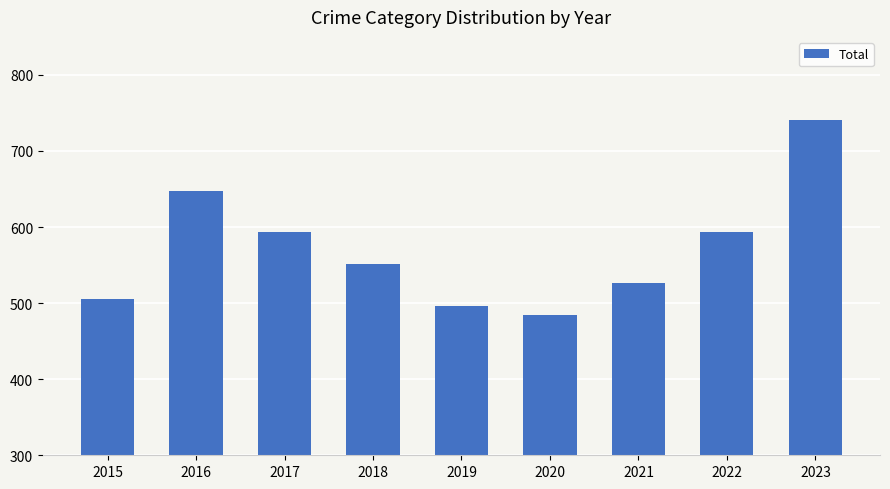

What is the minimum value shown in the chart?

485